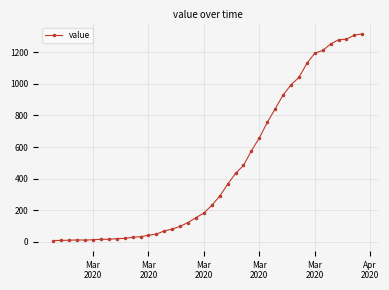

Count the number of data series in this chart.

1